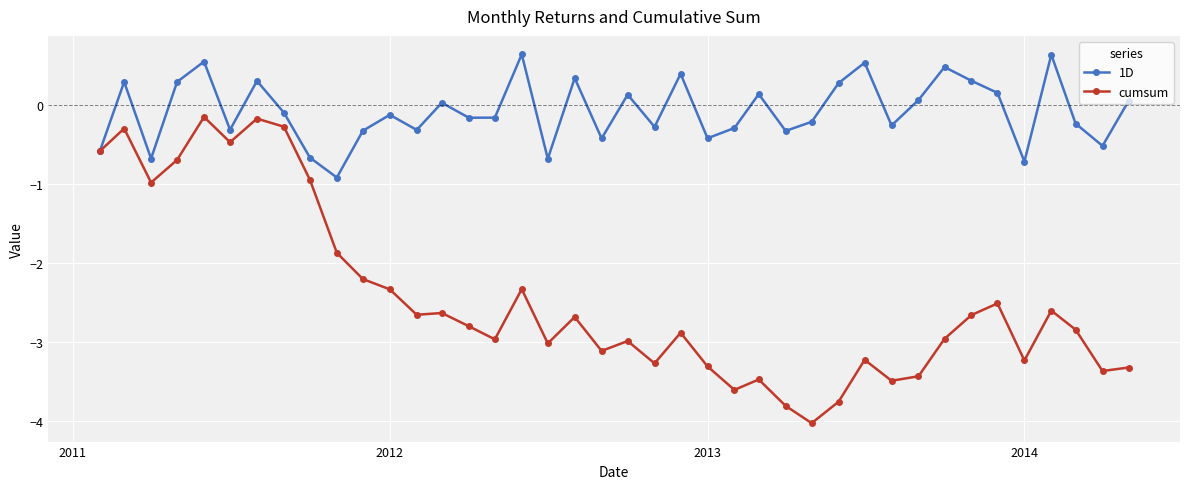

Which series has the largest total across all categories?

1D